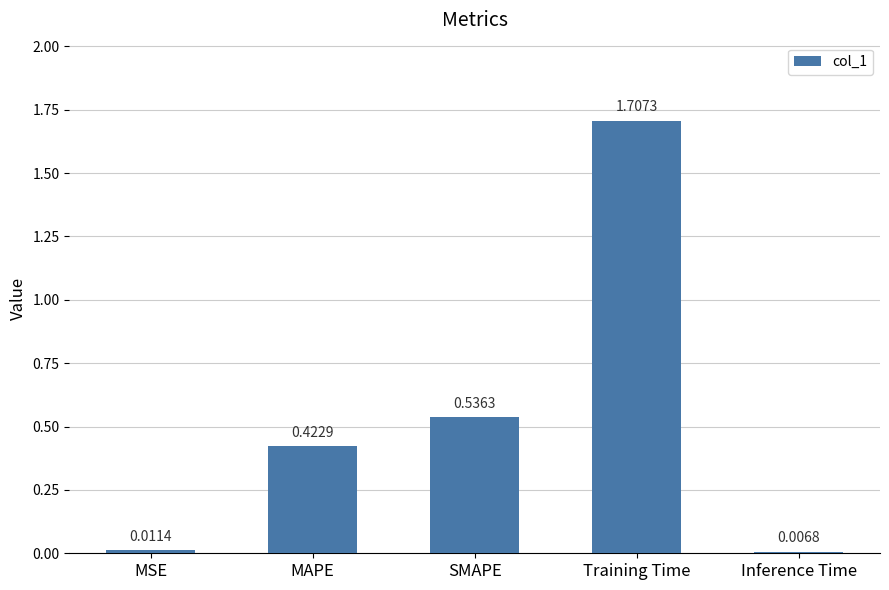

What is the label of the 4th bar from the right?

MAPE